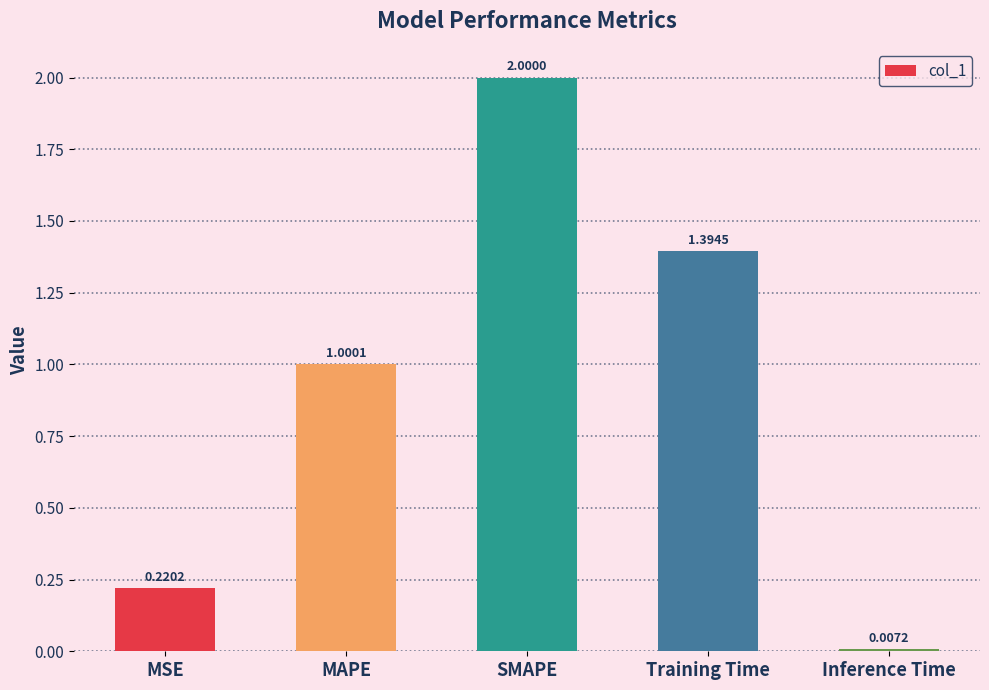

Which category has the lowest value across all series?

Inference Time